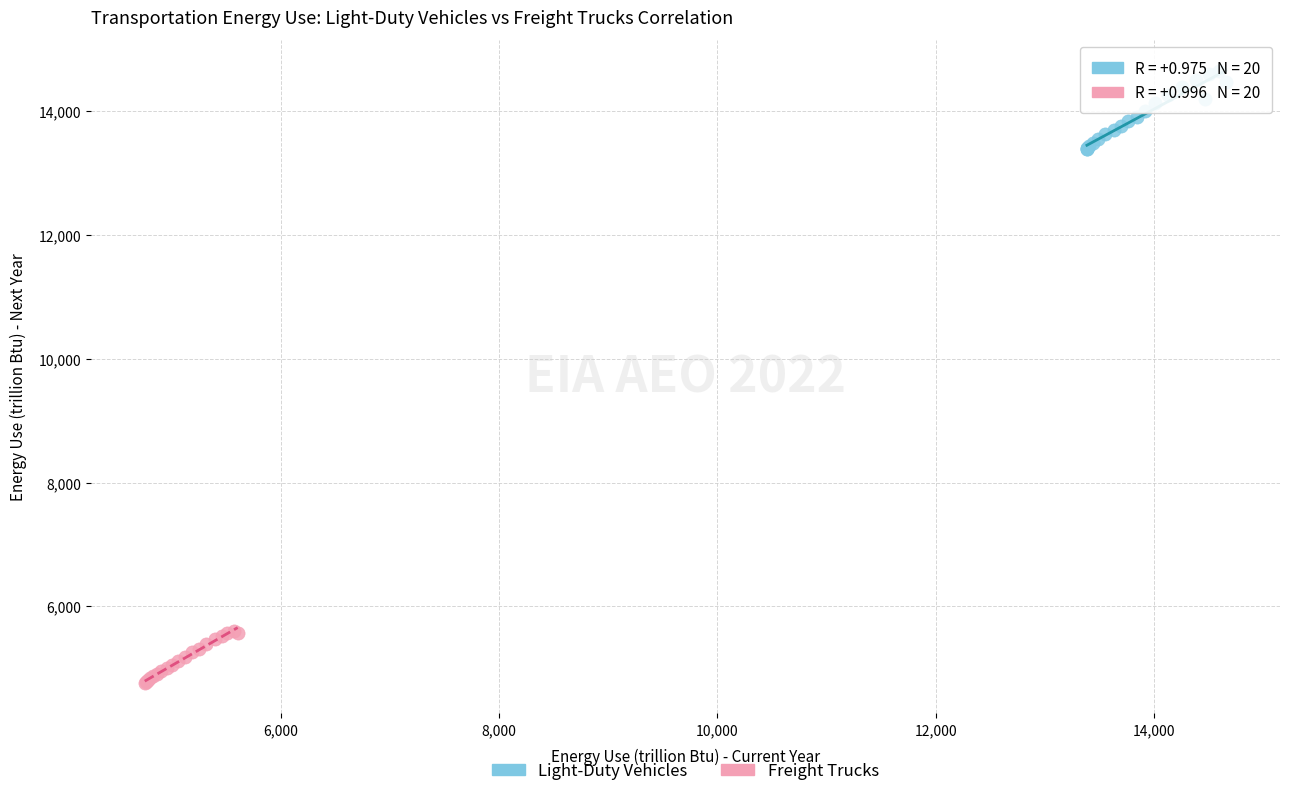

Which series contains the highest Y value?

Light-Duty Vehicles